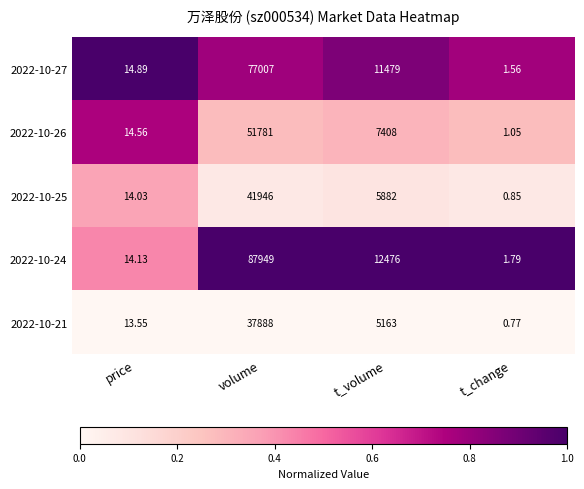

At which label does 2022-10-27 first exceed 11479?

volume